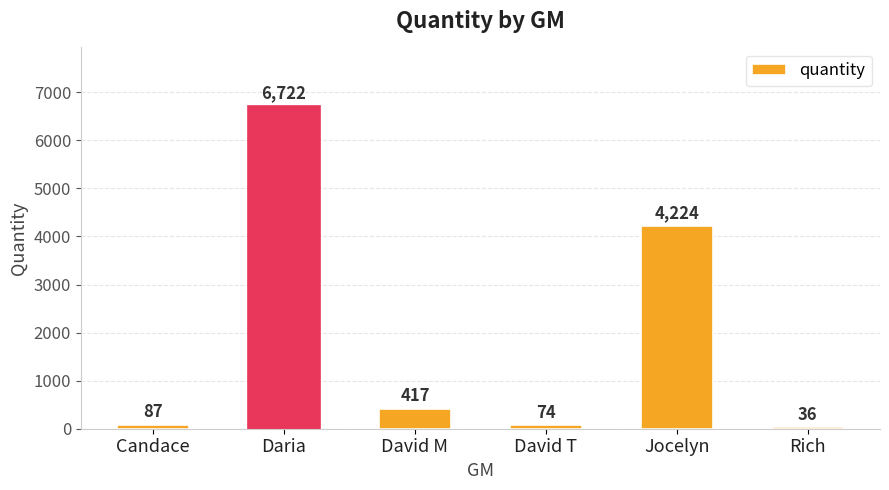

Reading left to right, transcribe all the data shown in this chart.

87	6722	417	74	4224	36